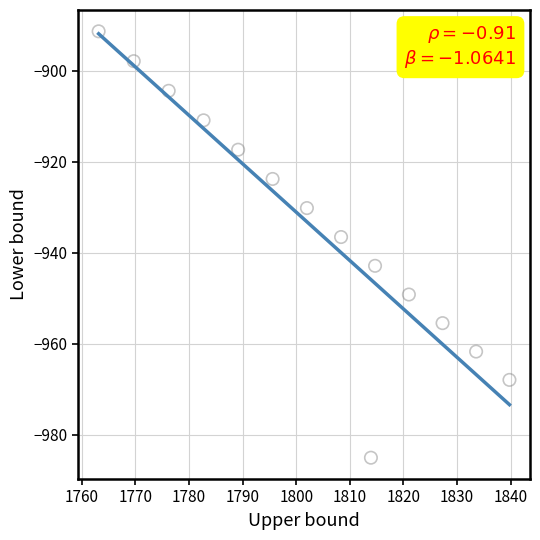

What Y value in the scatter plot is closest to -938?

-936.6